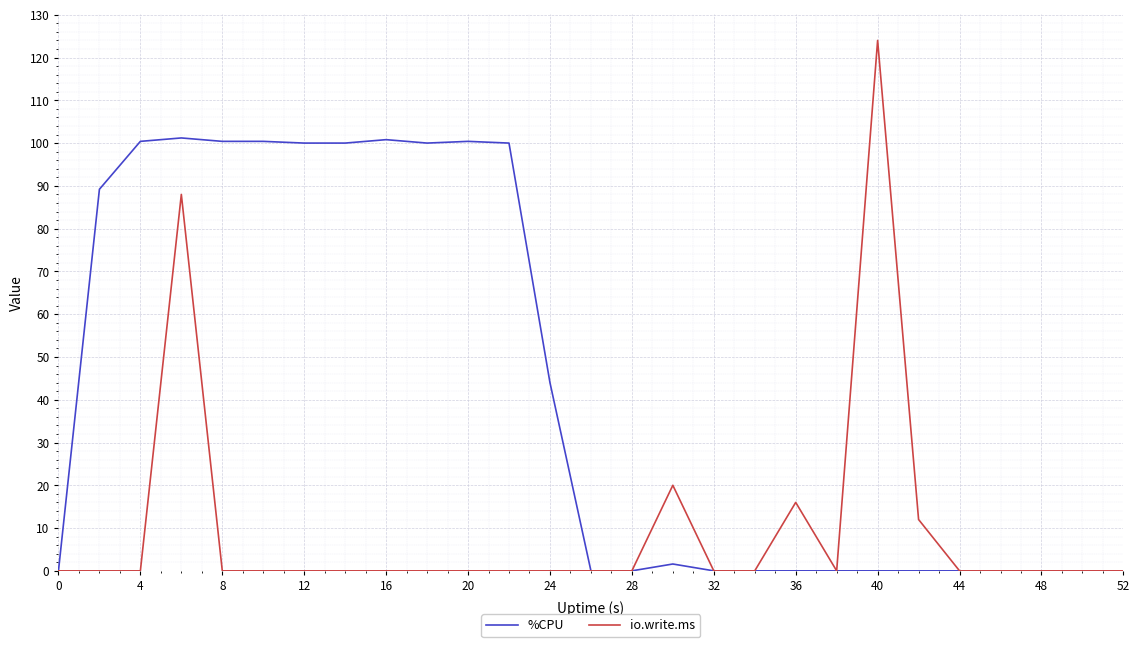

What is the maximum value for io.write.ms?

124.0